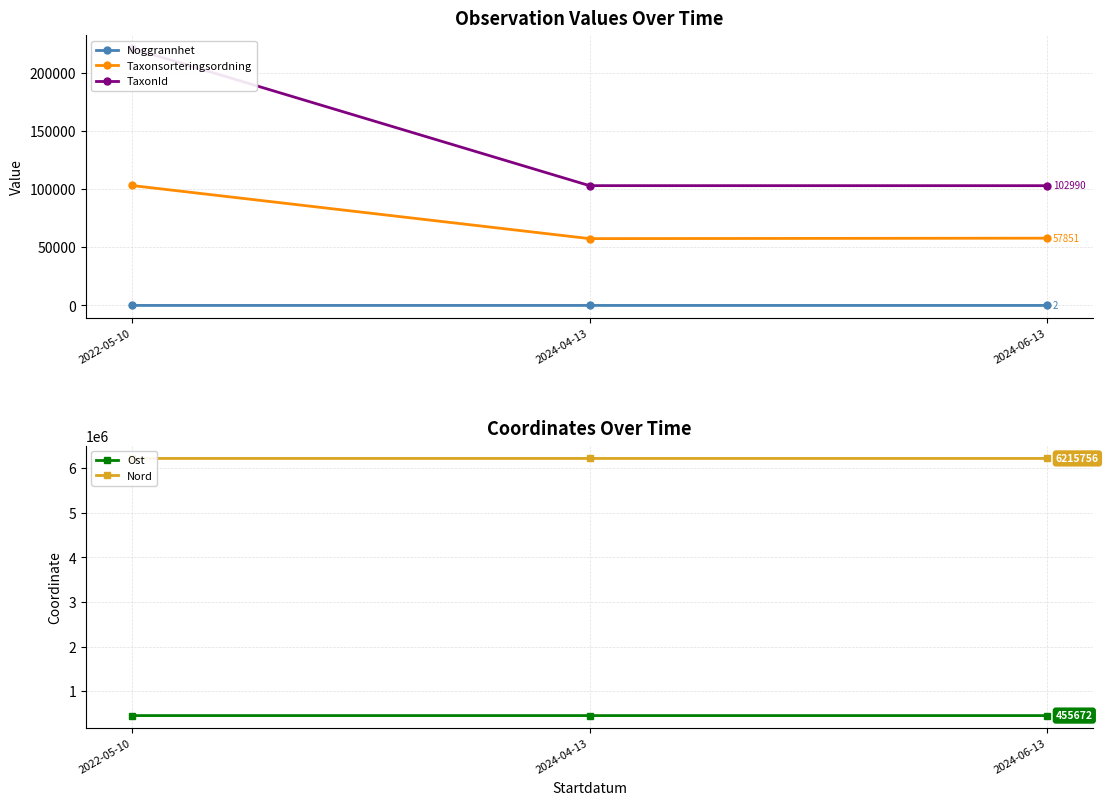

Which series has the largest total across all categories?

Nord